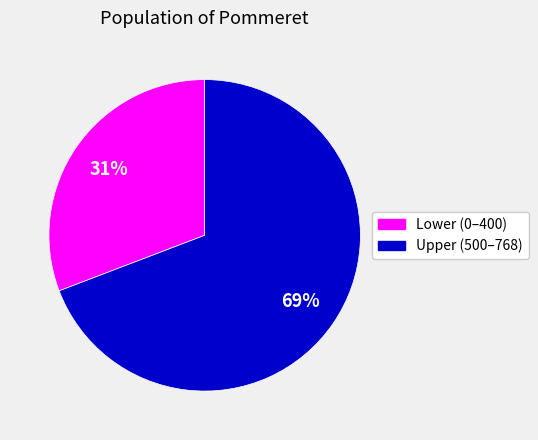

To the nearest percent, what is the difference between the largest and smallest slice percentages?

38%